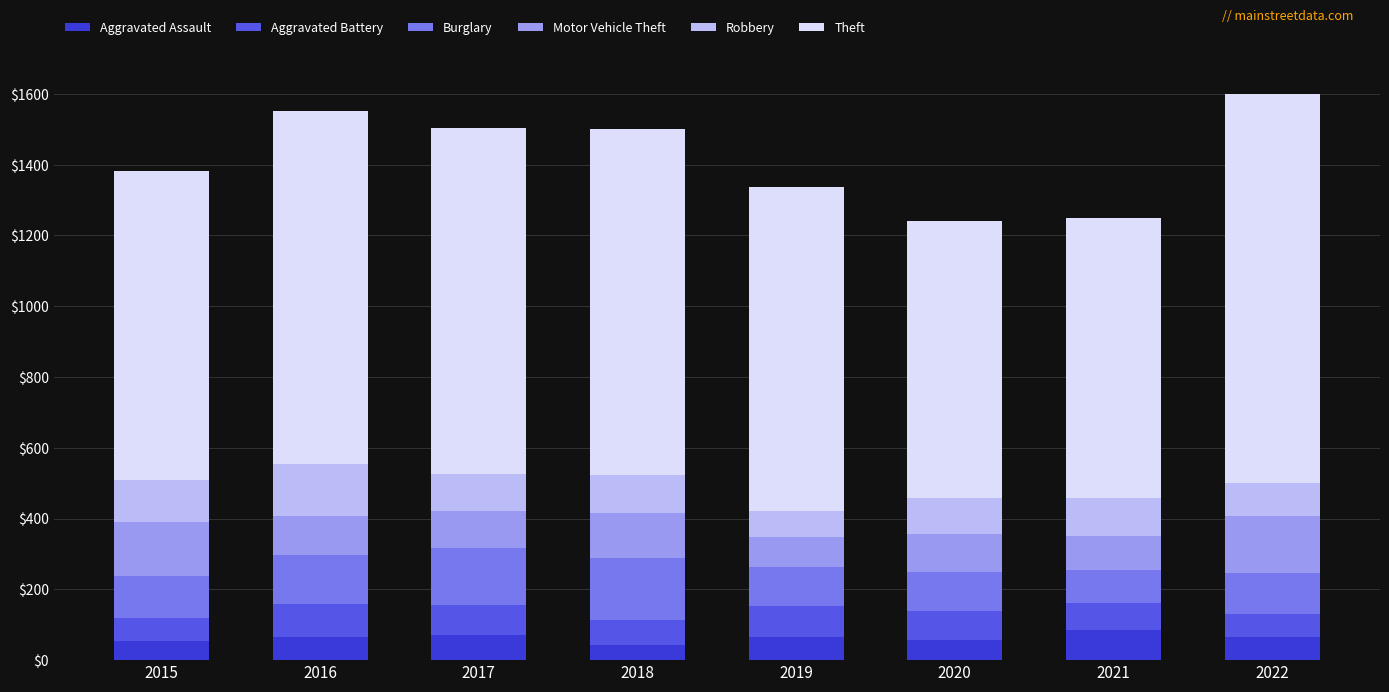

What is the difference between the maximum and minimum values in the Aggravated Assault series?

43